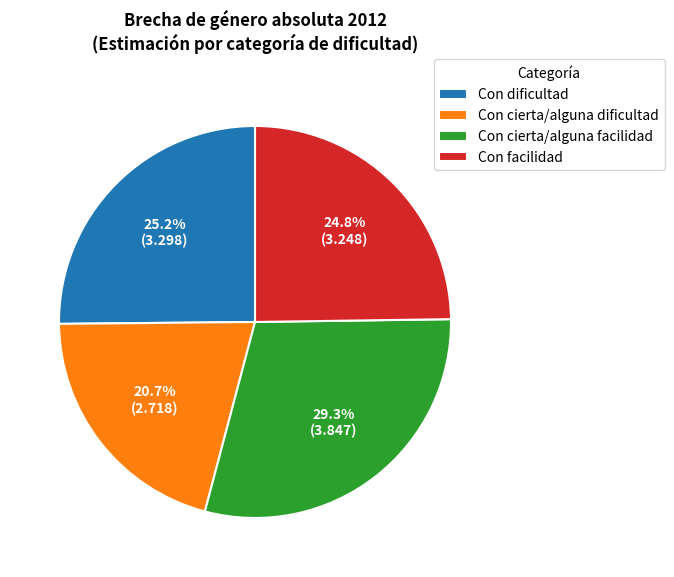

True or false: Con cierta/alguna facilidad accounts for 18% of the total.

False